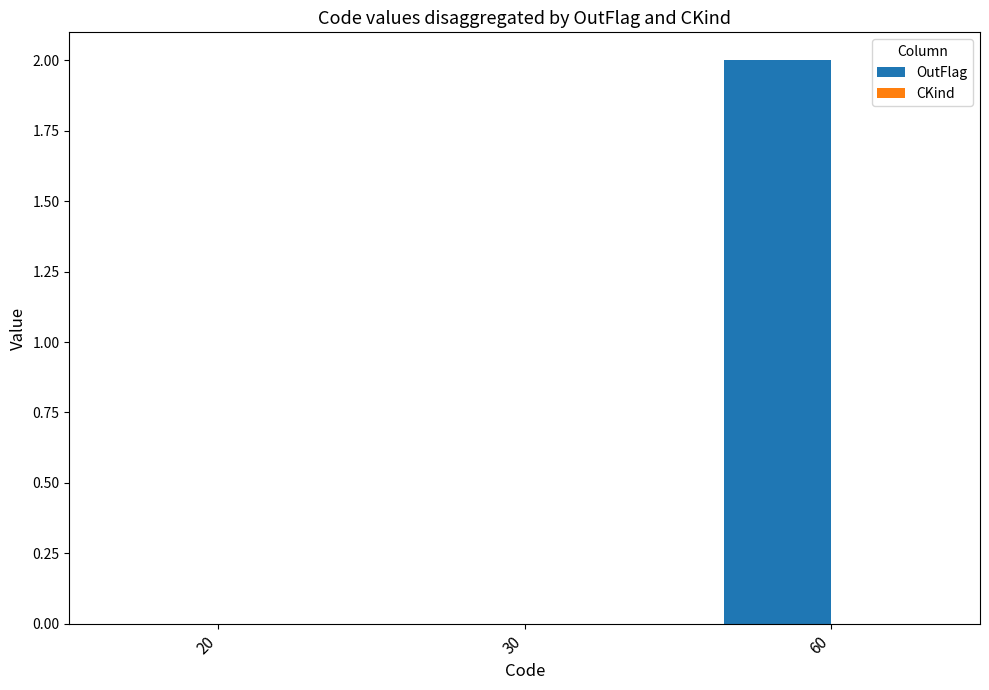

Reading right to left, extract all data points from this chart.

60=2	30=0	20=0